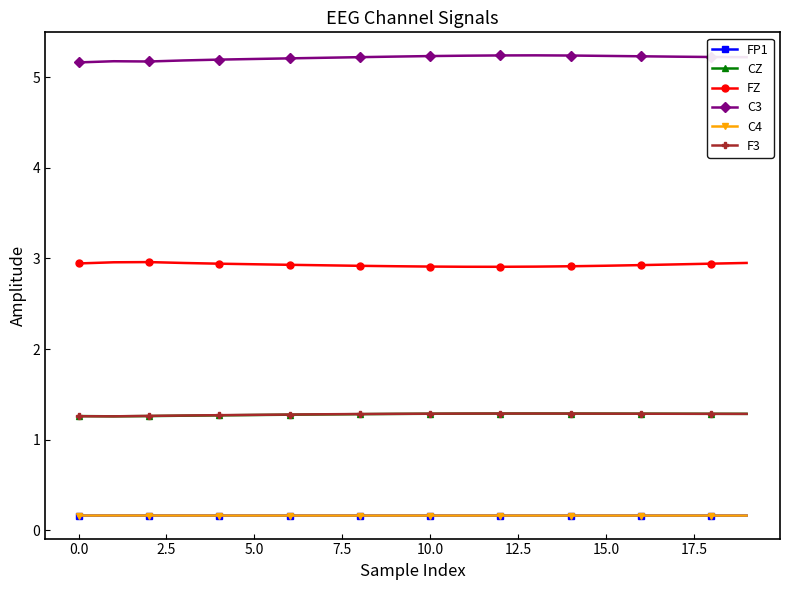

What is the value of the FP1 point at the 14th from the left?

0.2